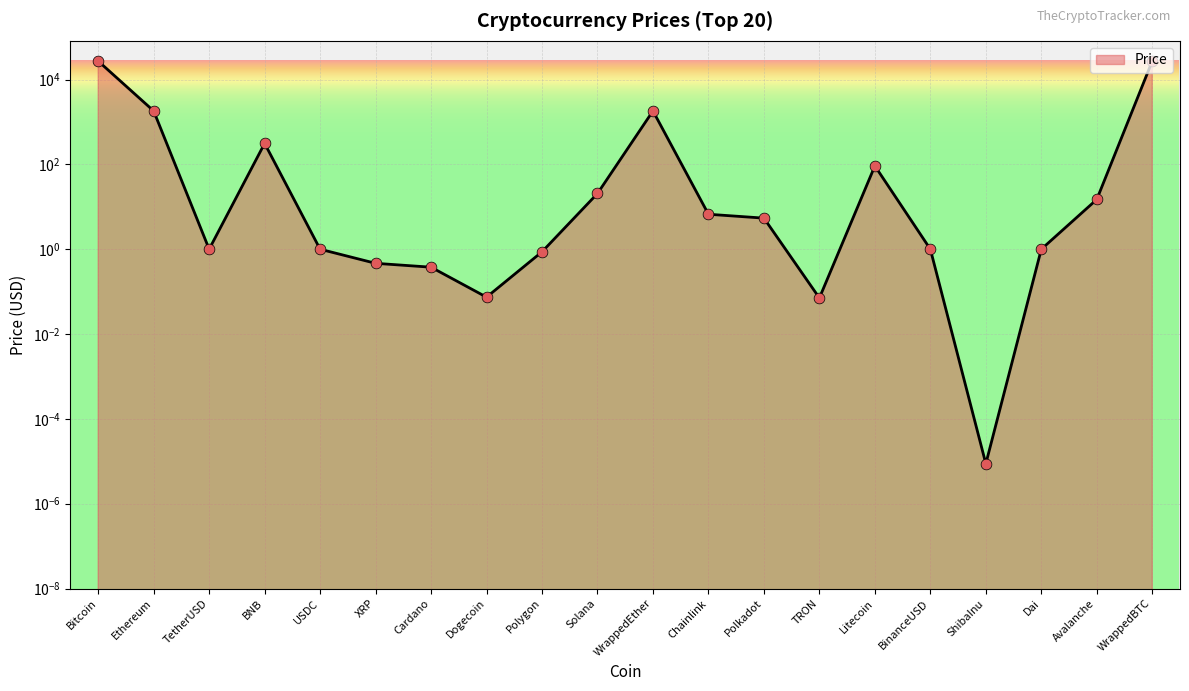

What is the change in value from XRP to Polkadot?

+4.9